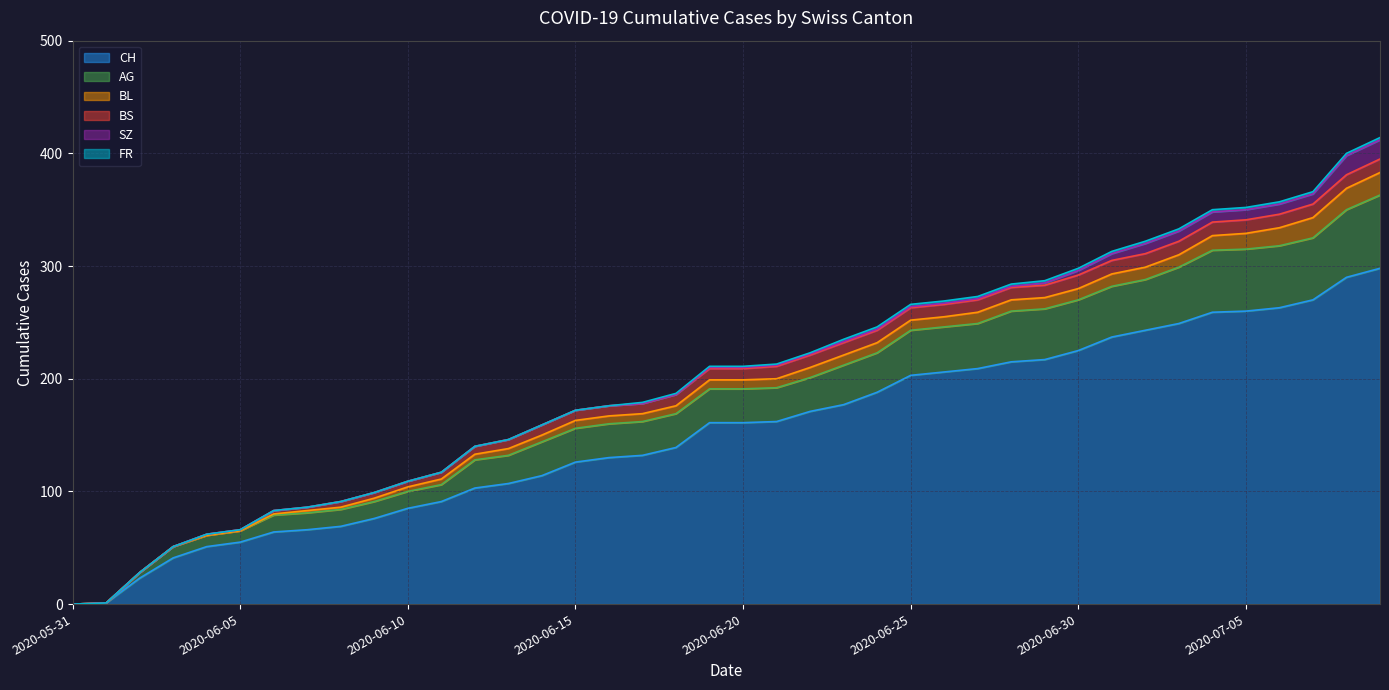

True or false: AG and SZ intersect in this chart.

False